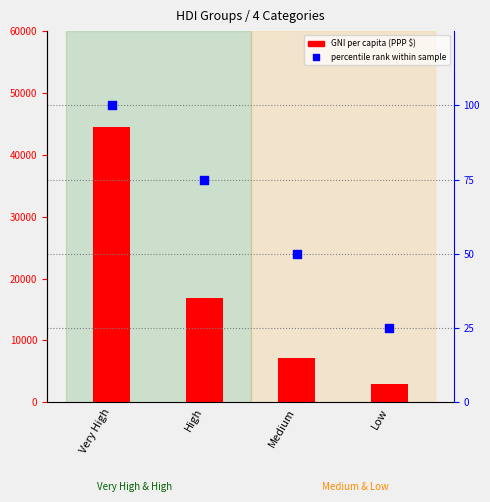

Is the value of GNI per capita (PPP $) at Medium greater than the value of percentile rank within sample at High?

Yes